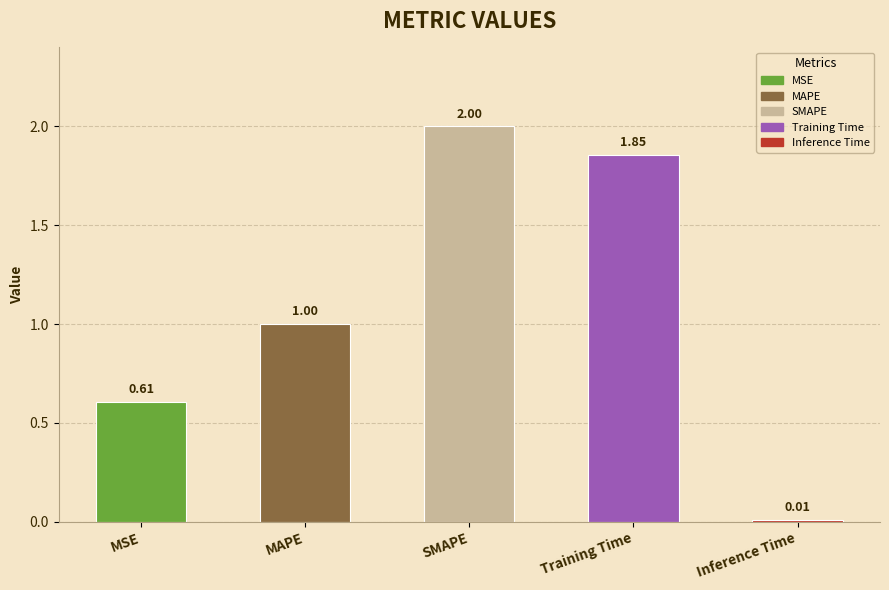

Rank the categories by value from lowest to highest.

Inference Time, MSE, MAPE, Training Time, SMAPE